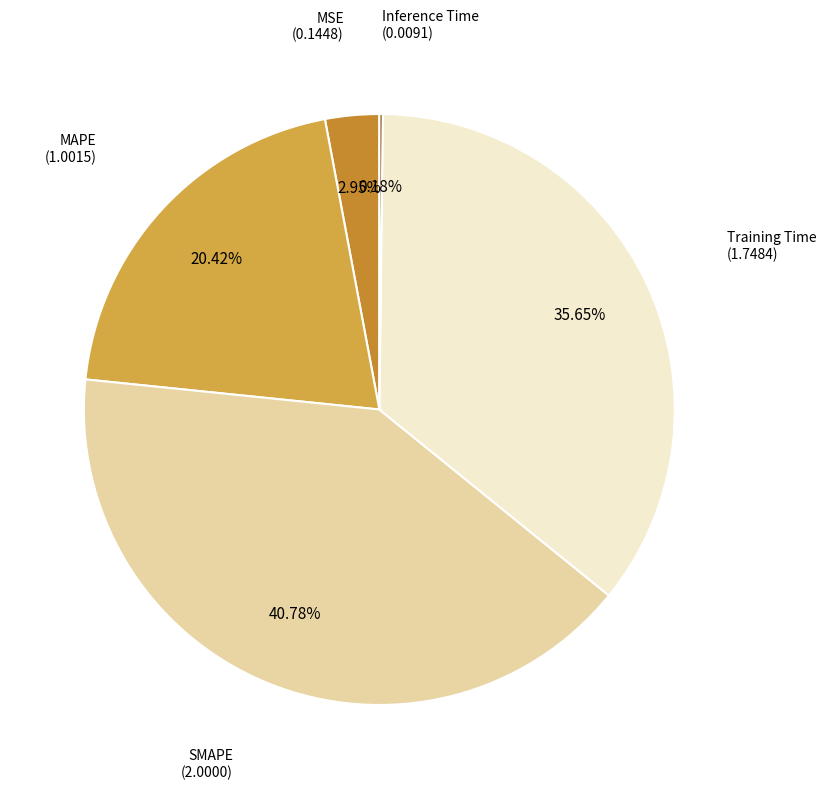

Is there a majority slice in this chart?

No